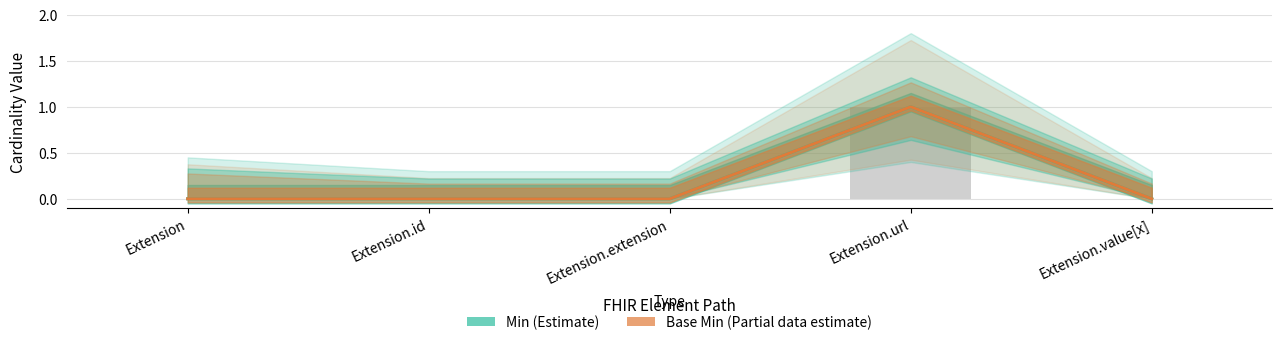

Which series has the largest total across all categories?

Min (Estimate)